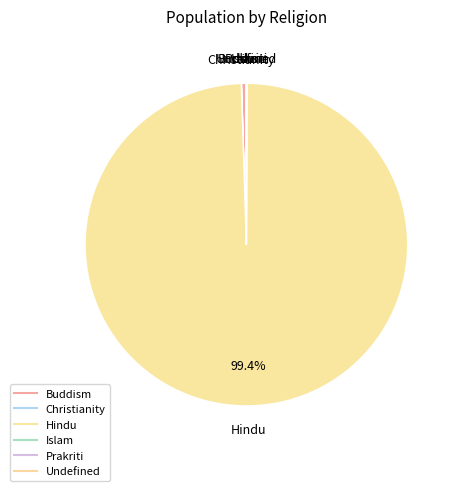

Is it true that Undefined is 12% of the pie?

False